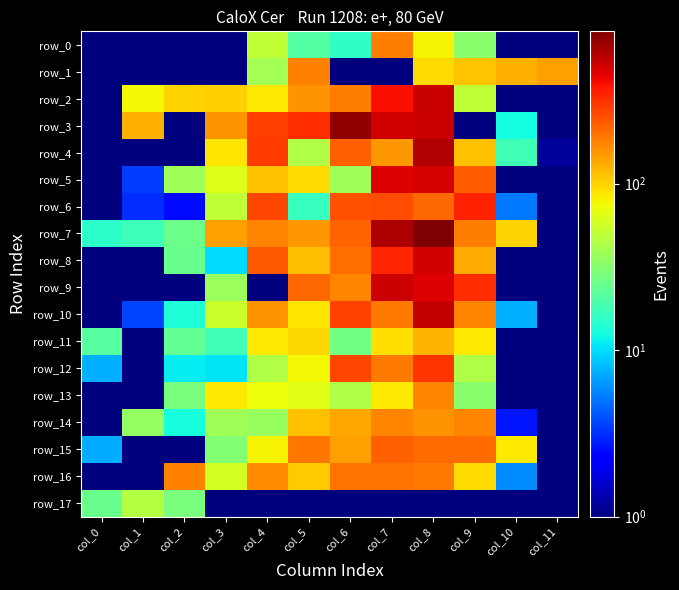

Reading right to left, transcribe all the data shown in this chart.

row_0: 0.1	1.0	32.3	79.7	181.7	15.5	20.7	50.5	0.1	0.1	0.1	0.1
row_1: 142.5	126.1	109.8	93.5	0.1	0.1	177.6	39.5	0.8	0.1	0.1	0.1
row_2: 0.1	0.1	50.6	527.4	396.5	184.6	154.2	85.5	103.2	100.0	76.5	0.1
row_3: 0.1	12.4	0.1	517.1	501.4	734.1	328.1	286.4	155.4	0.1	127.9	0.1
row_4: 1.2	17.8	113.9	611.6	153.3	224.9	43.7	295.1	87.5	0.1	0.1	0.1
row_5: 0.1	0.1	228.2	497.3	471.5	38.4	94.9	112.9	63.7	38.6	3.5	0.1
row_6: 0.1	5.1	347.3	211.7	255.5	250.2	16.2	268.2	50.0	2.5	3.1	0.1
row_7: 0.1	99.2	184.2	823.6	624.5	218.2	153.5	171.9	144.0	25.3	17.2	14.9
row_8: 0.1	0.1	132.4	509.9	340.3	204.8	117.1	236.6	10.0	24.6	0.1	0.1
row_9: 0.1	0.1	321.8	465.7	518.4	175.1	211.2	0.1	36.5	0.1	0.1	0.1
row_10: 0.1	7.5	171.2	548.4	185.8	278.7	86.5	156.4	54.2	13.7	3.7	0.1
row_11: 0.1	0.1	85.6	123.4	93.0	26.7	96.4	85.2	17.5	23.6	0.1	21.5
row_12: 0.1	0.1	43.9	310.1	188.0	270.1	76.2	44.1	10.5	11.0	0.1	7.5
row_13: 0.1	0.1	32.5	172.9	85.6	44.2	65.0	72.1	85.7	28.2	0.1	0.1
row_14: 0.1	2.7	171.5	155.5	170.9	135.8	113.2	35.5	39.0	13.0	34.5	0.1
row_15: 0.1	85.0	209.7	208.5	222.0	145.2	193.5	79.4	30.3	0.1	0.1	7.2
row_16: 0.1	5.8	94.9	187.3	199.7	199.6	106.4	165.2	59.7	178.0	0.1	0.1
row_17: 0.1	0.1	0.1	0.1	0.1	0.1	0.1	0.1	0.1	28.5	45.7	24.6